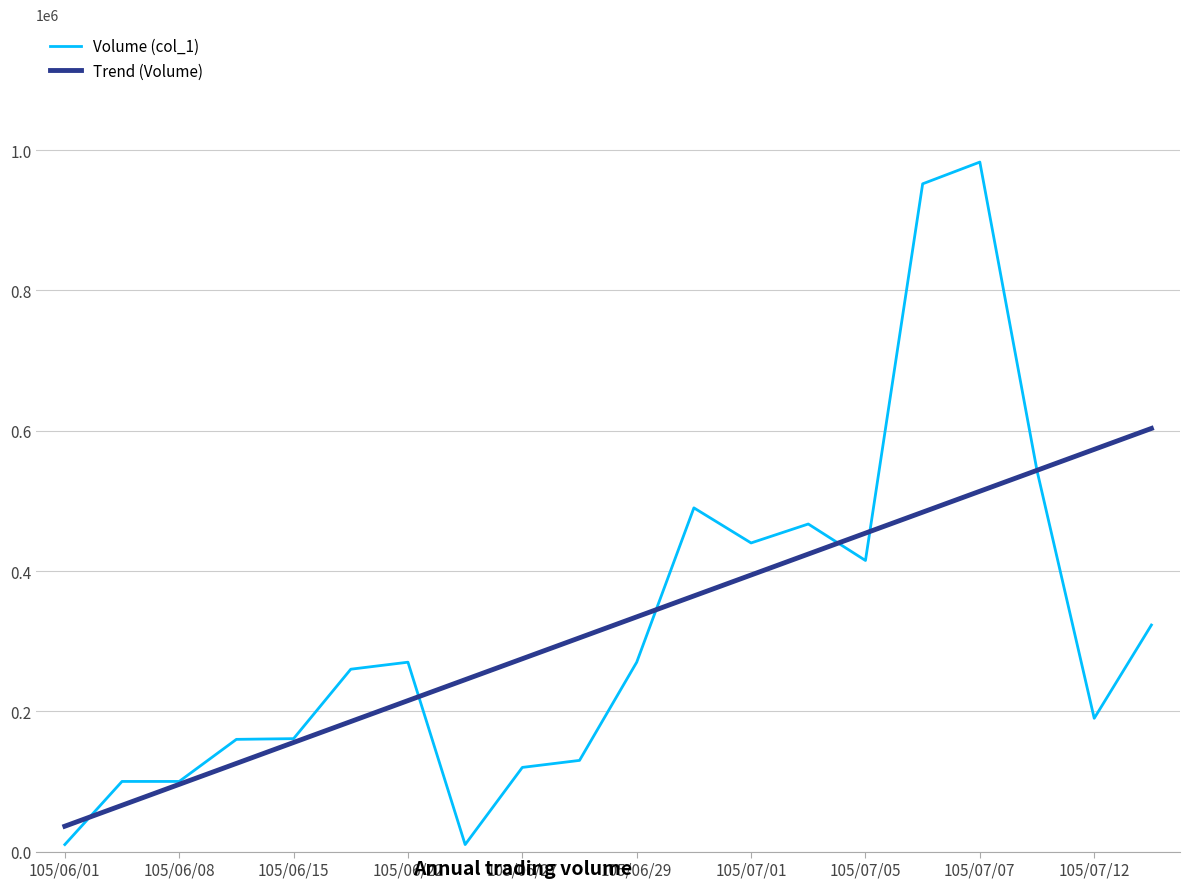

What is the maximum value for Volume (col_1)?

983000.0